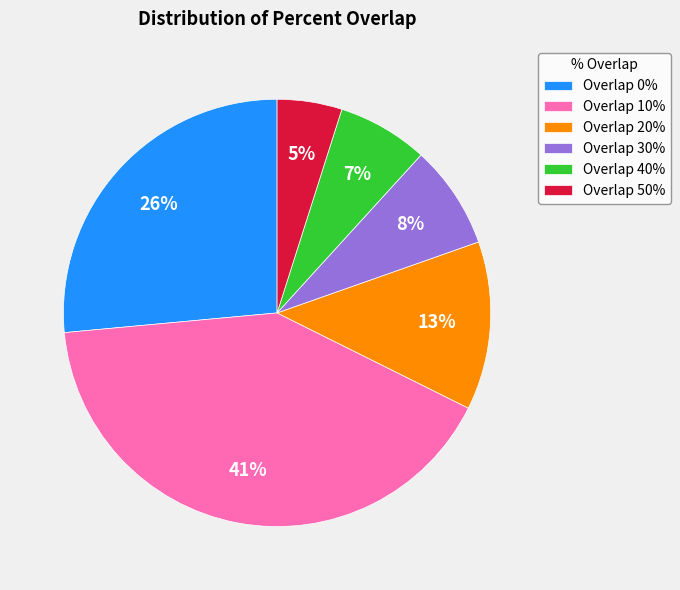

Does any single category account for the majority?

No